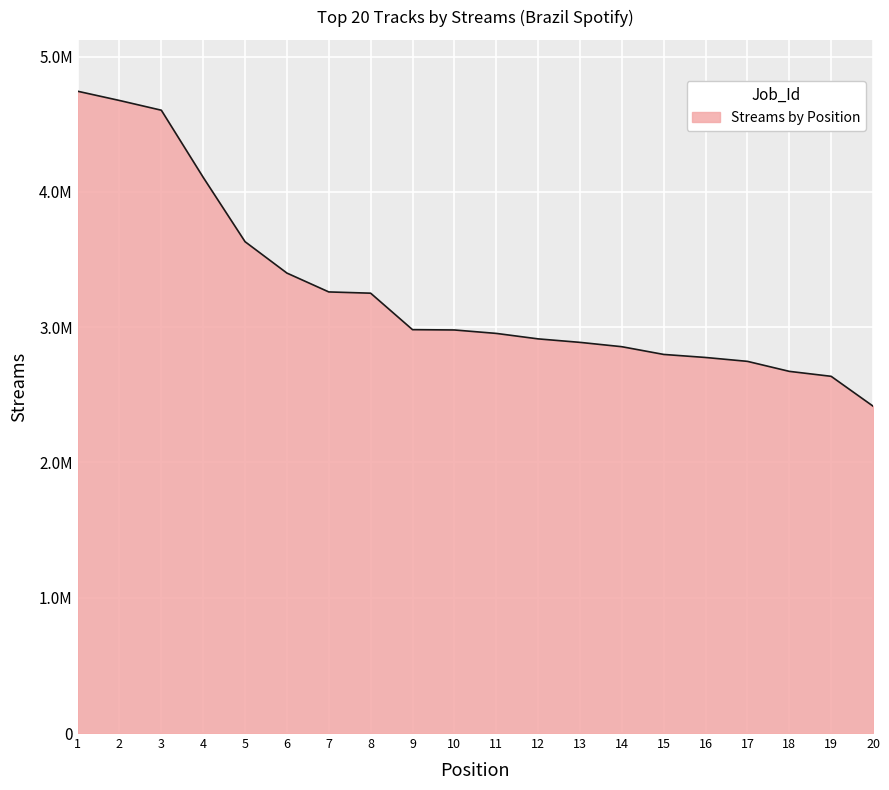

True or false: the data shows 2028327 at 12.

False